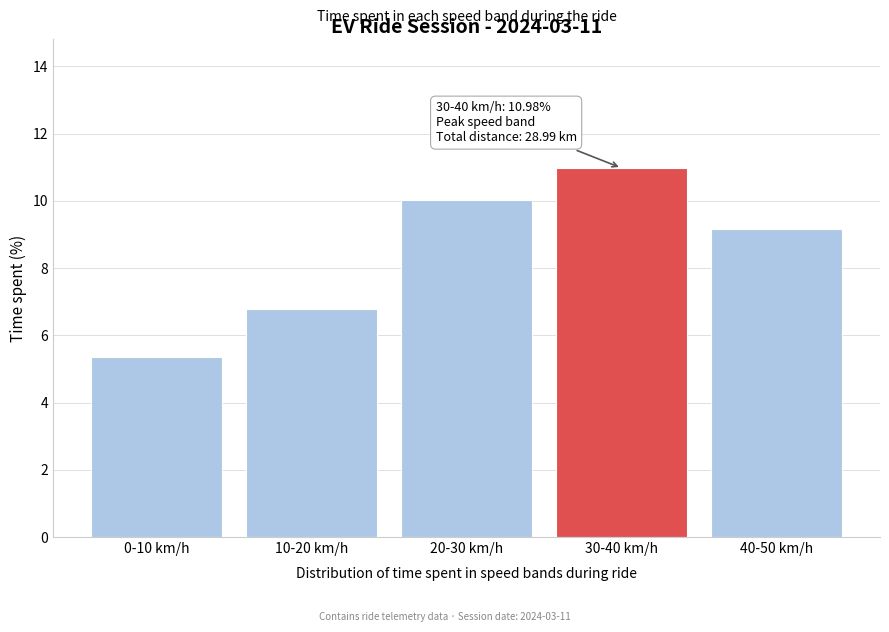

Reading left to right, what are all the values shown in this chart?

5.4	6.8	10.0	11.0	9.2